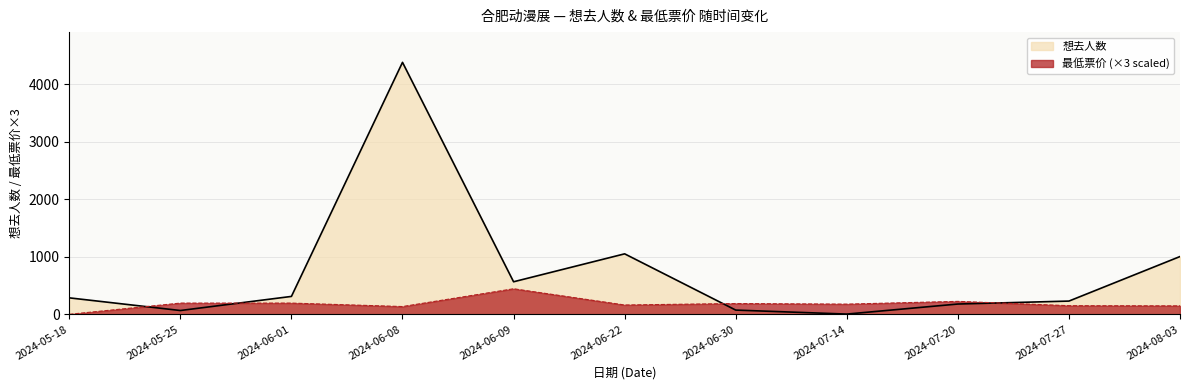

The 想去人数 series shows 311.0 at 2024-06-01. True or false?

True